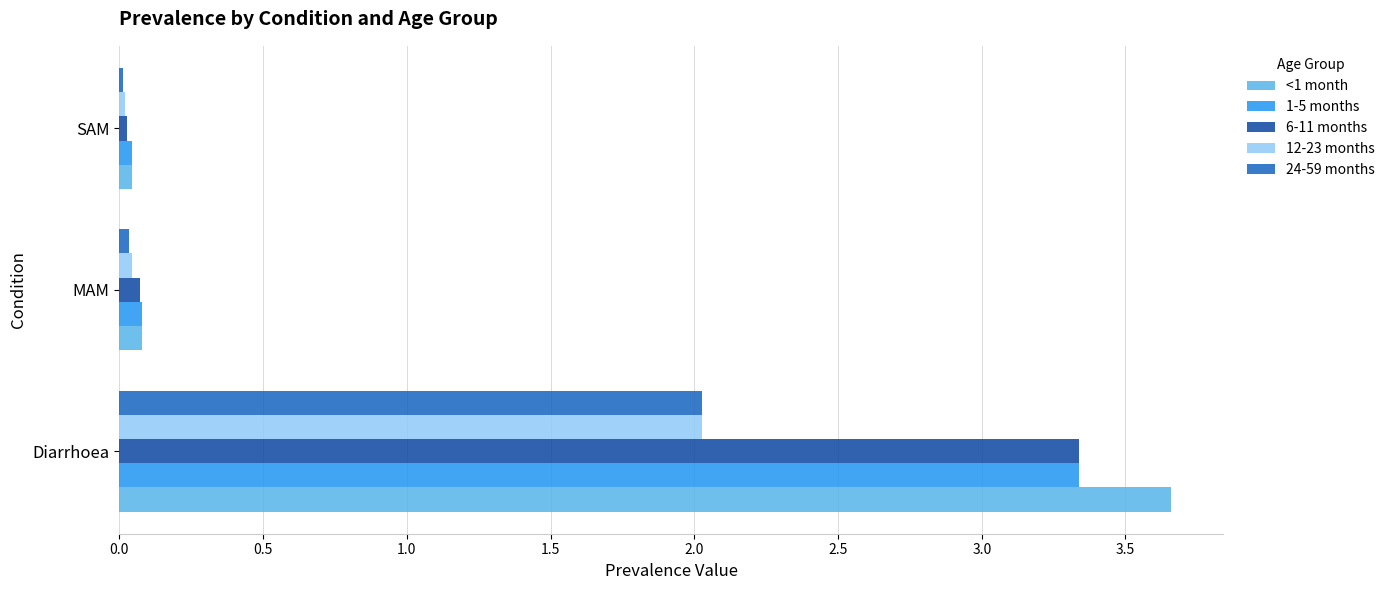

At which category is the sum across all series the highest?

Diarrhoea